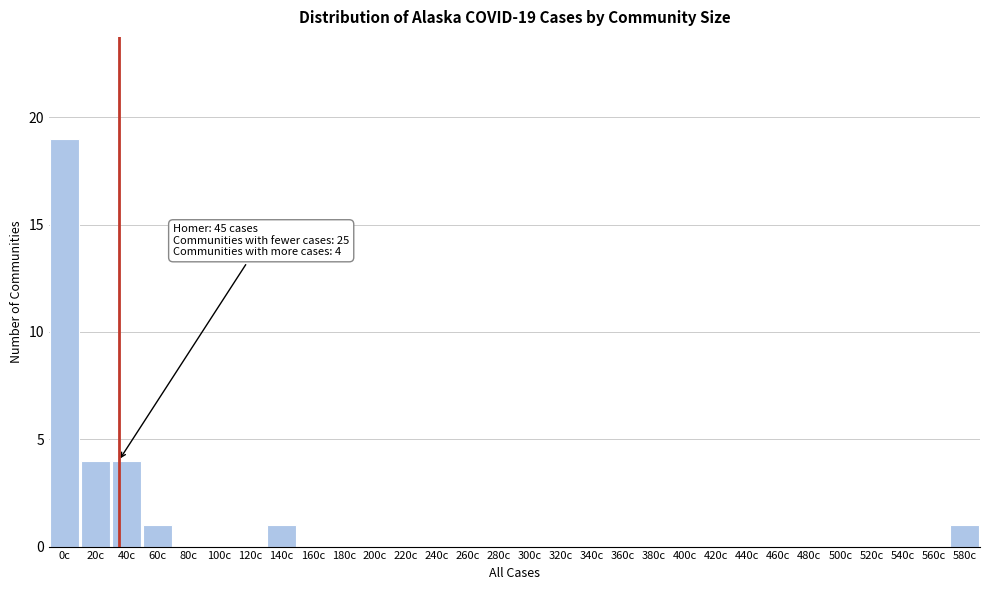

Reading left to right, transcribe all the data shown in this chart.

0c=19	20c=4	40c=4	60c=1	80c=0	100c=0	120c=0	140c=1	160c=0	180c=0	200c=0	220c=0	240c=0	260c=0	280c=0	300c=0	320c=0	340c=0	360c=0	380c=0	400c=0	420c=0	440c=0	460c=0	480c=0	500c=0	520c=0	540c=0	560c=0	580c=1